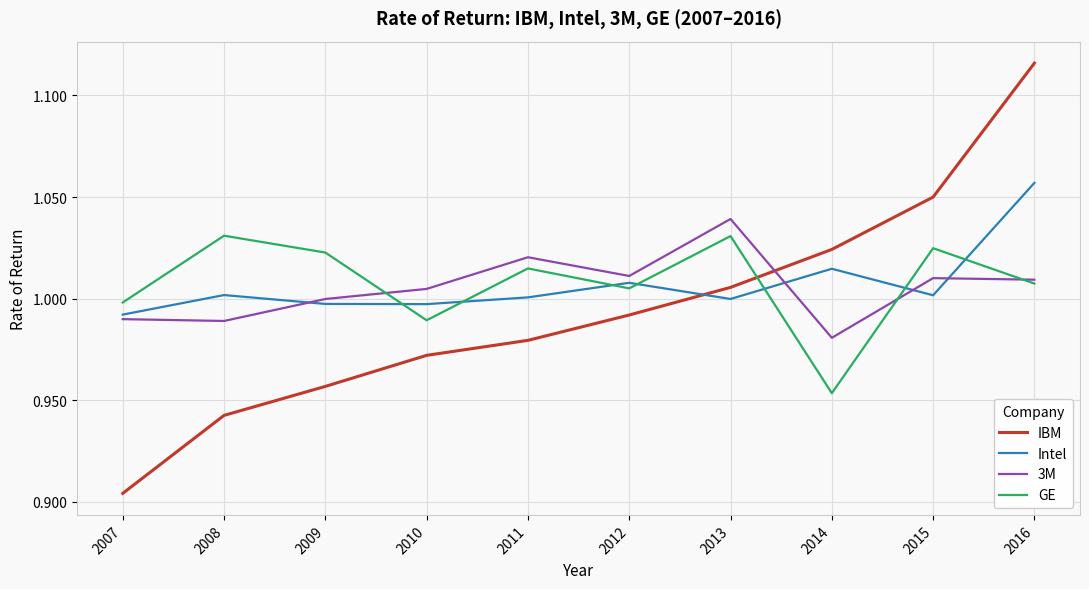

Where is GE nearest to the value 0?

2014